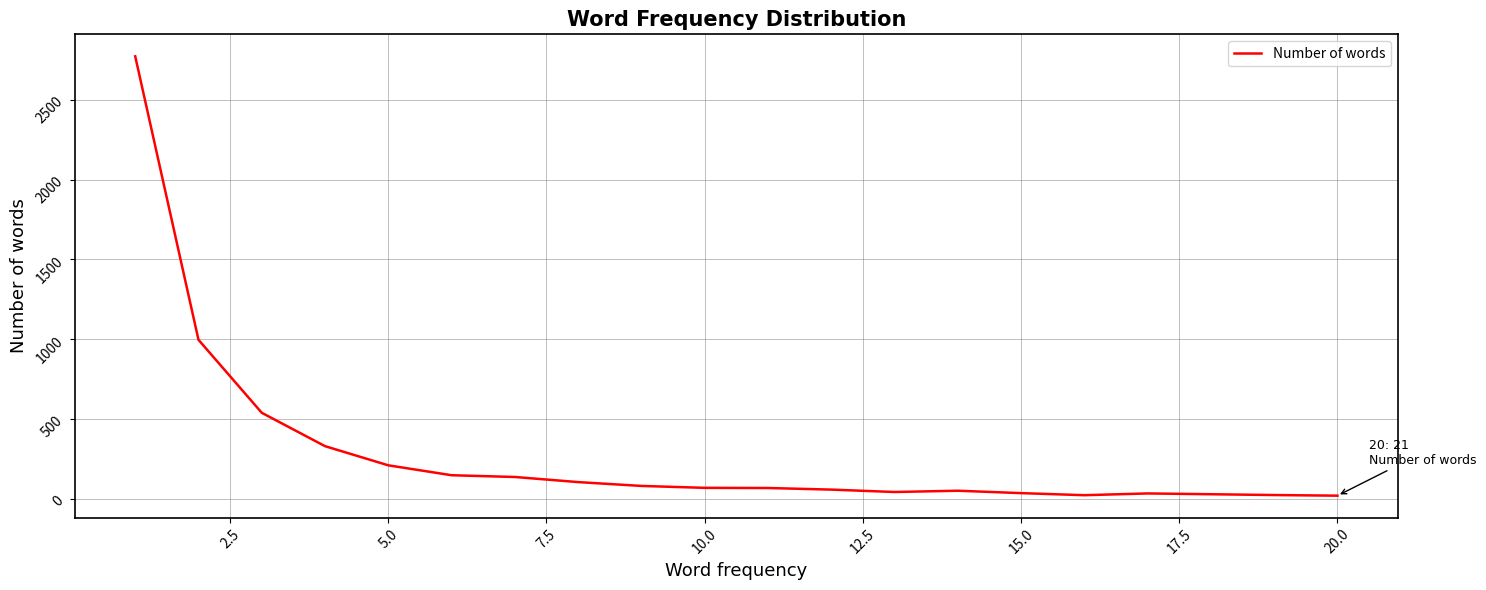

What is the greatest value displayed?

2772